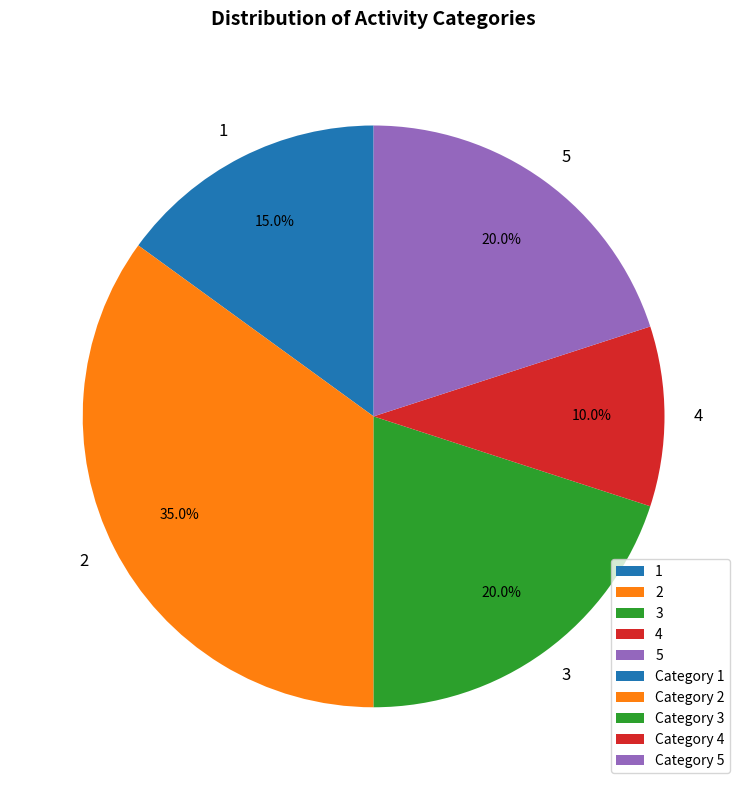

To the nearest percent, what percentage of the pie is 2?

35%